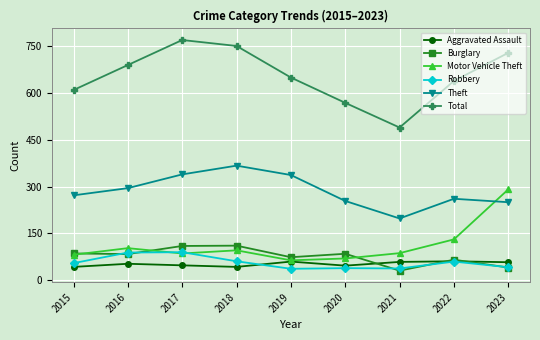

What is the value of the Burglary point at the 9th from the left?

41